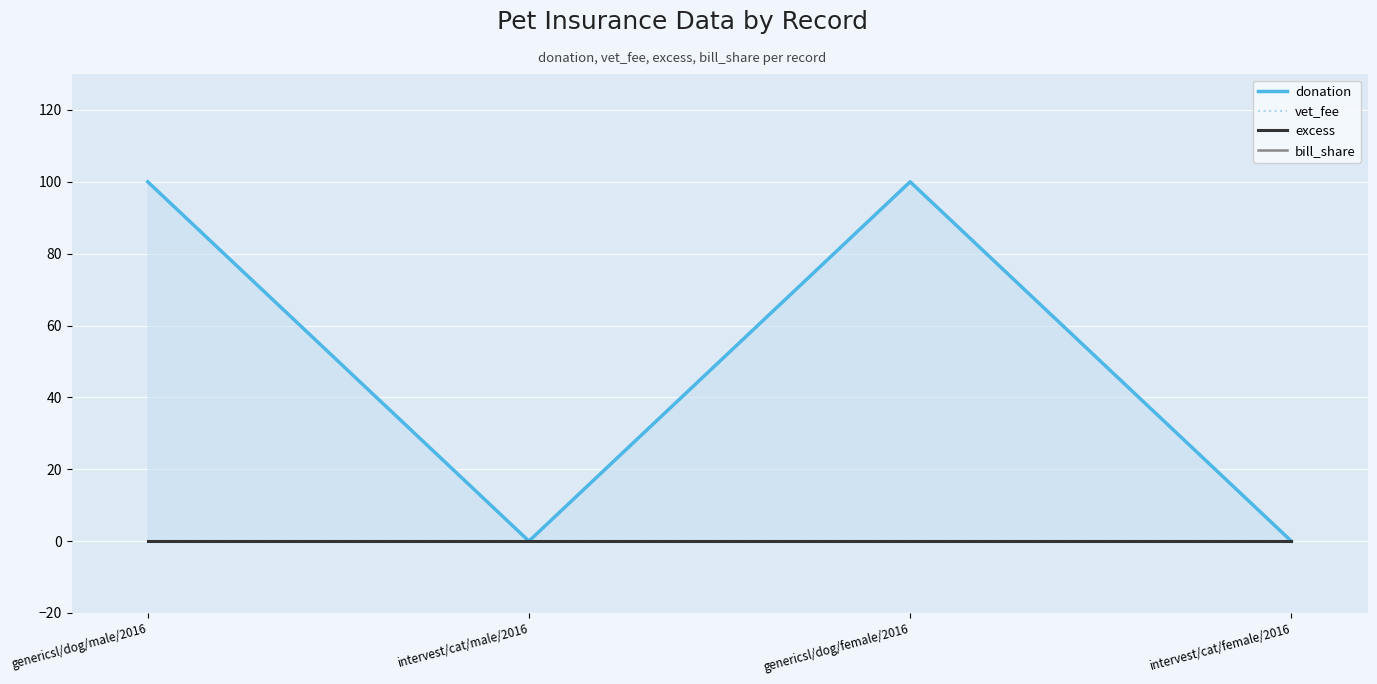

At which label does bill_share reach its minimum?

genericsl/dog/male/2016